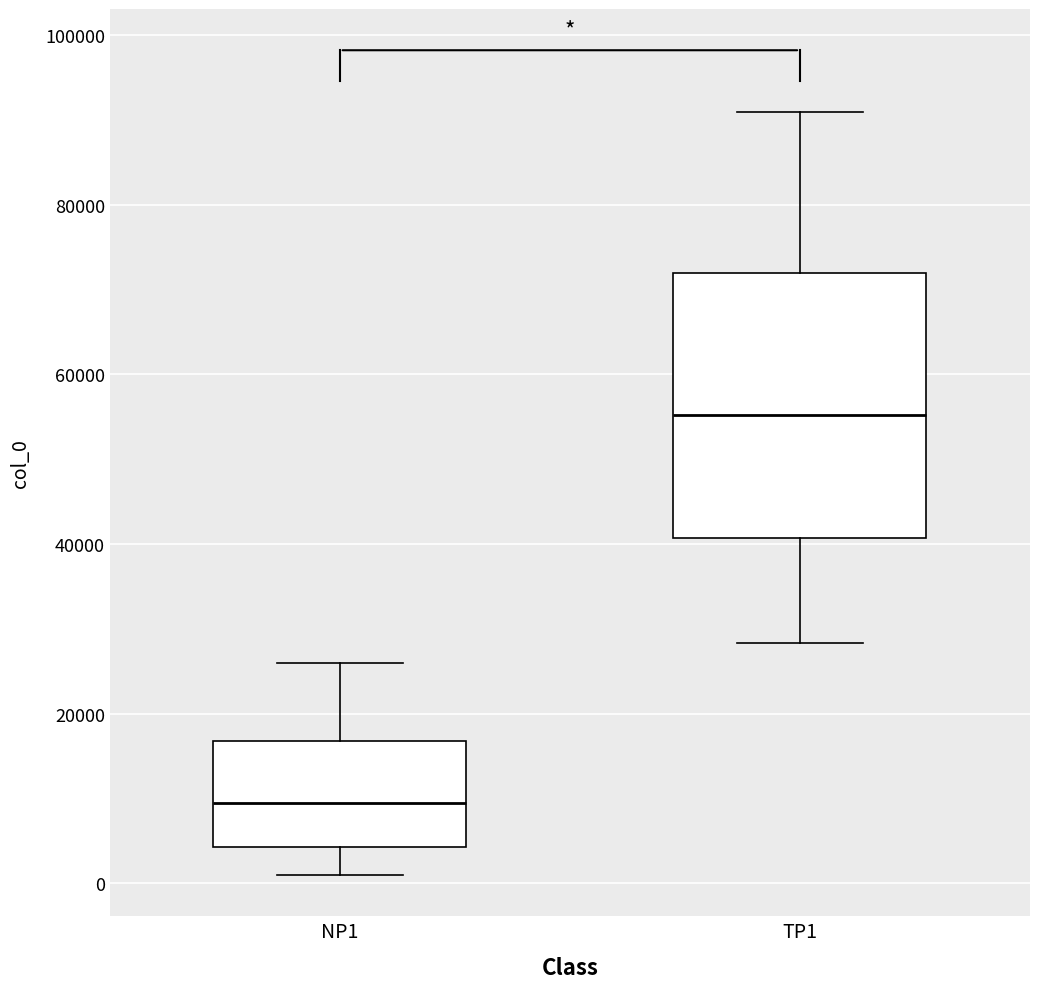

Comparing the boxes themselves (not the whiskers), which one is the tallest?

TP1